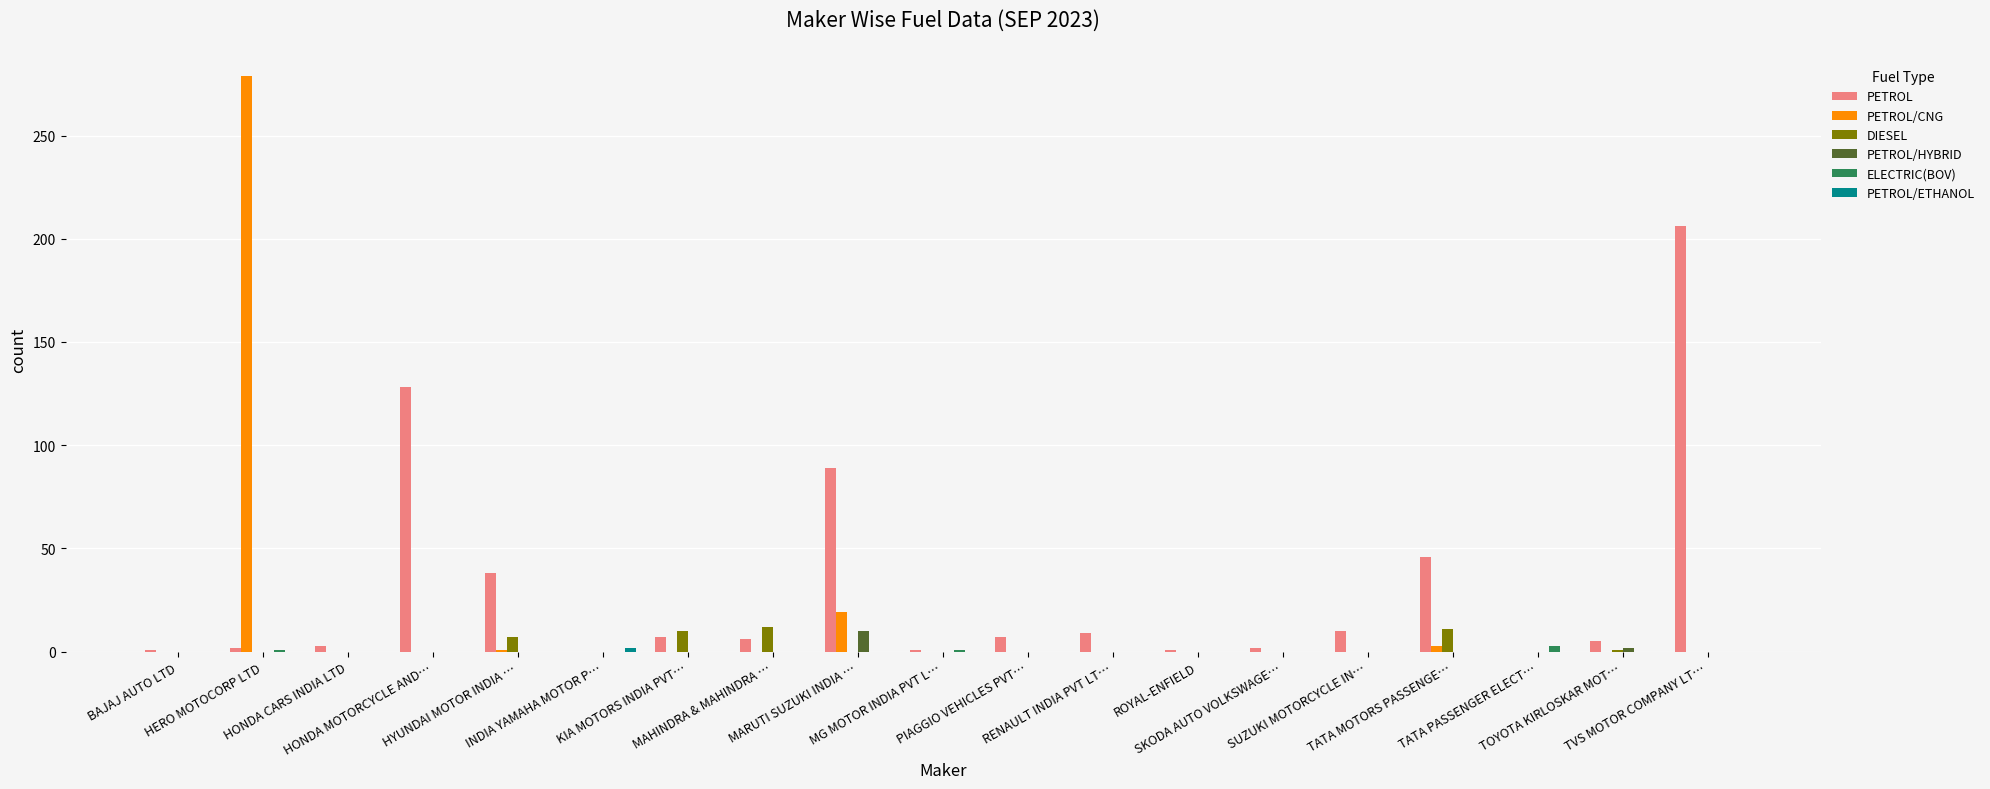

Count the number of data series in this chart.

6